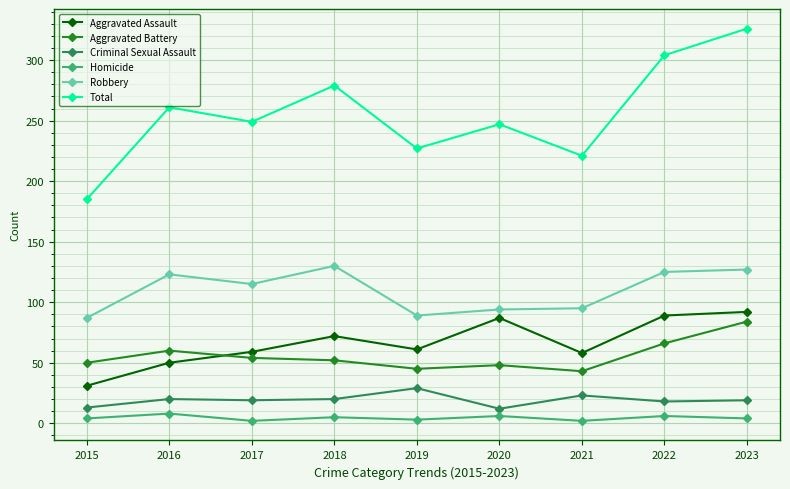

How many lines are shown in the chart?

6